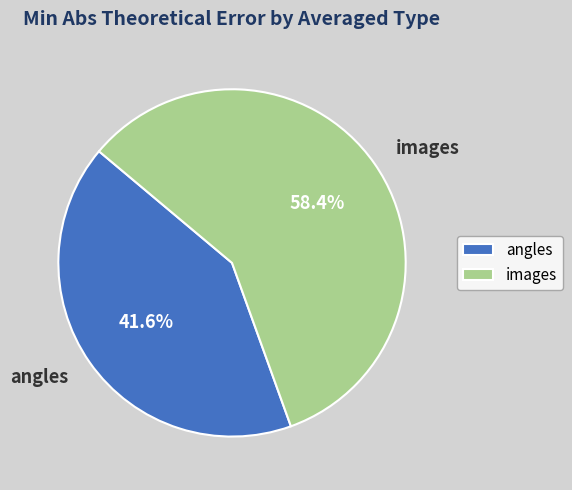

Is there any slice that represents more than half of the pie?

Yes